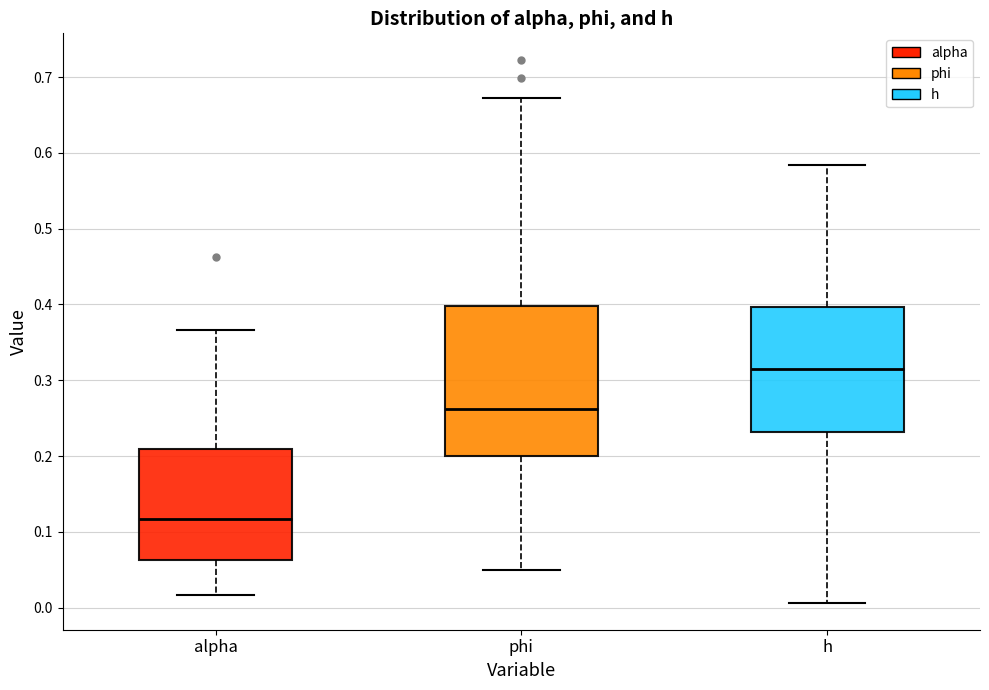

Reading left to right, transcribe this box plot: for each box, give where its median line is, the range the box spans, and where its two whiskers end, as read against the y-axis. The values are not printed on the chart, so give them approximately, as read against the axis.

alpha: median 0.12, box 0.06 to 0.21, whiskers 0.02 to 0.37
phi: median 0.26, box 0.20 to 0.40, whiskers 0.05 to 0.67
h: median 0.32, box 0.23 to 0.40, whiskers 0.01 to 0.58